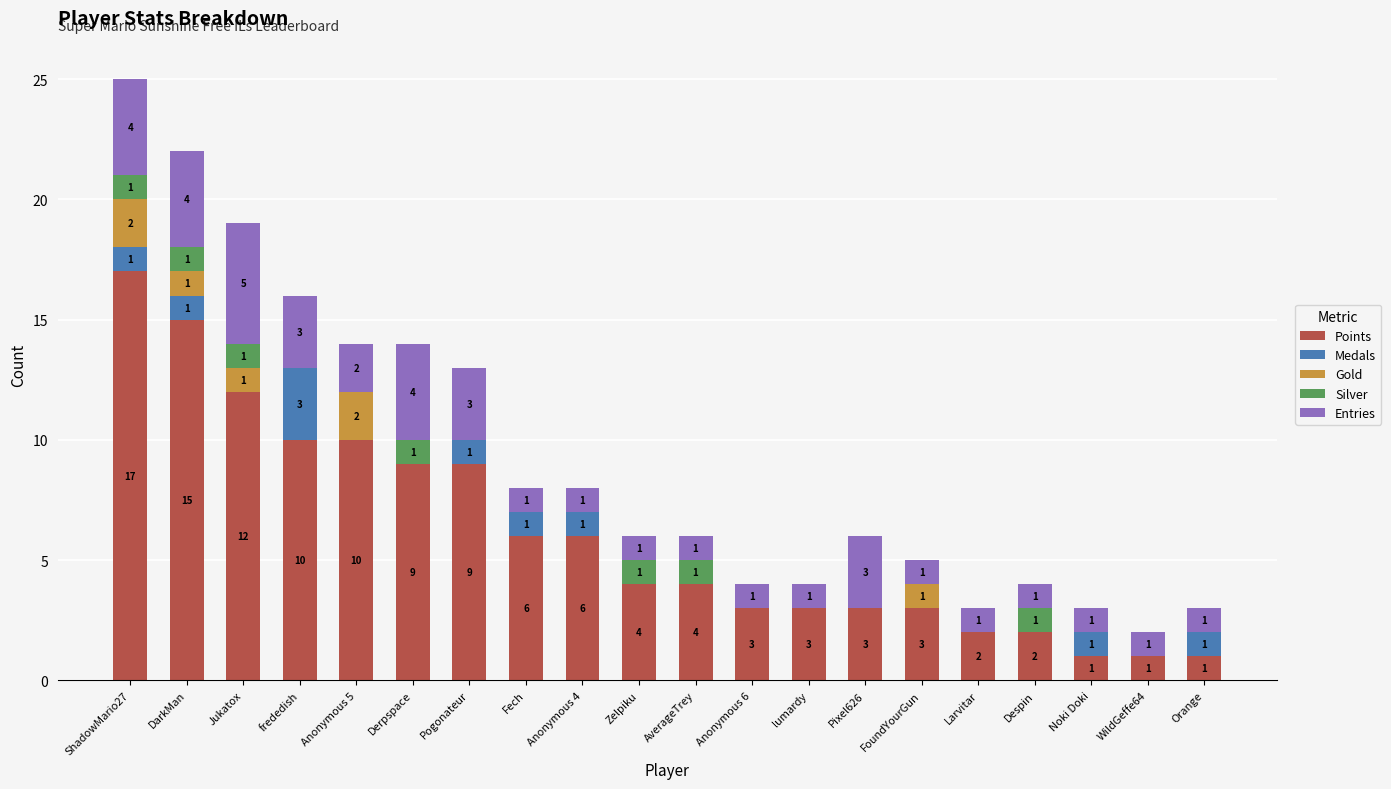

How many series are shown in this chart?

5